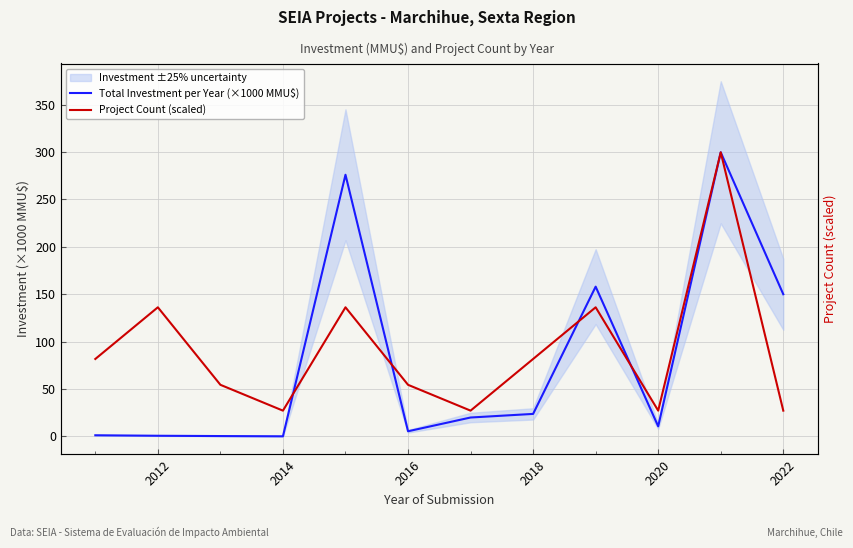

After their last crossing, which series has the higher values: Total Investment per Year (×1000 MMU$) or Project Count (scaled)?

Project Count (scaled)